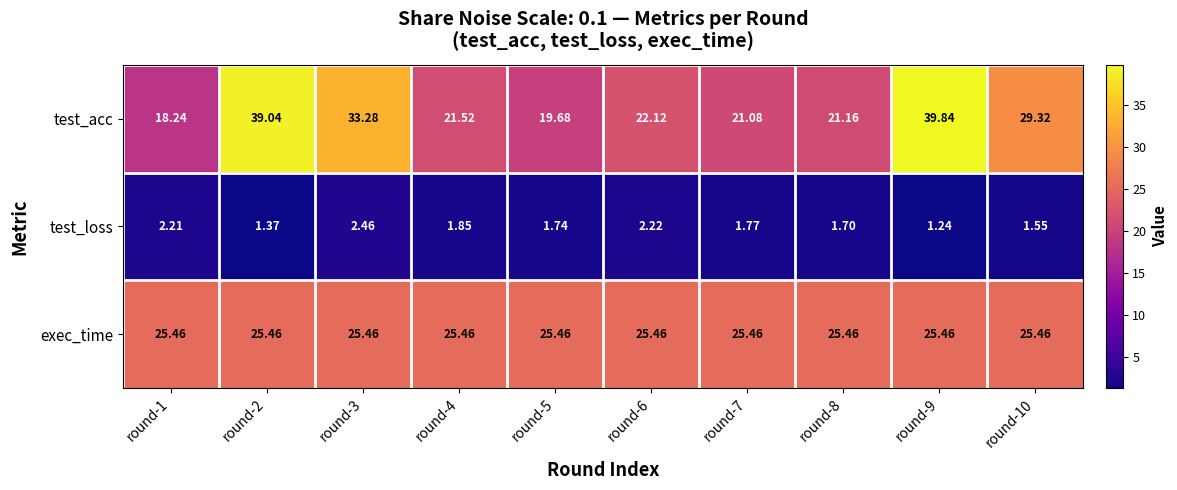

Which series has the widest spread of values?

test_acc